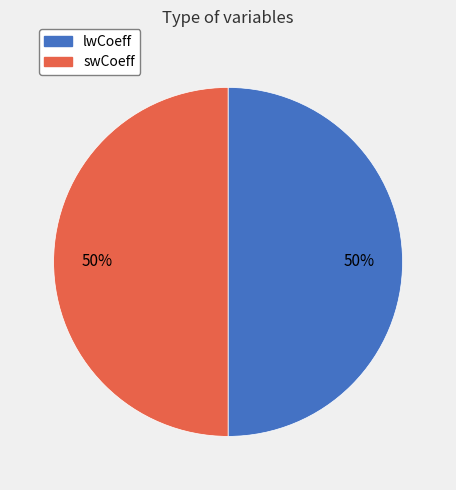

To the nearest percent, what portion does swCoeff represent?

50%